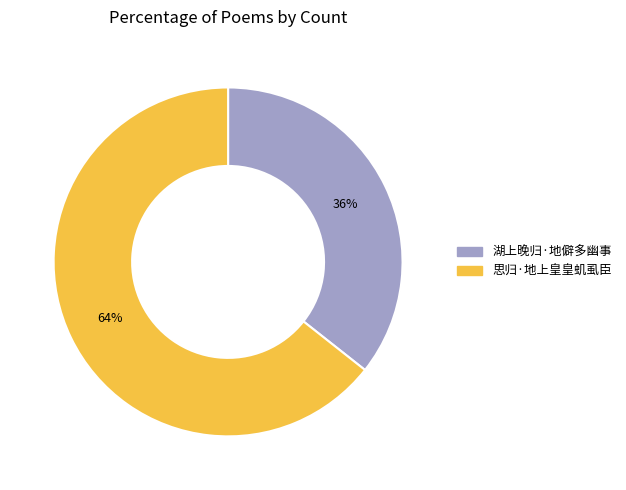

To the nearest percent, what is the combined percentage of 思归·地上皇皇虮虱臣 and 湖上晚归·地僻多幽事?

100%